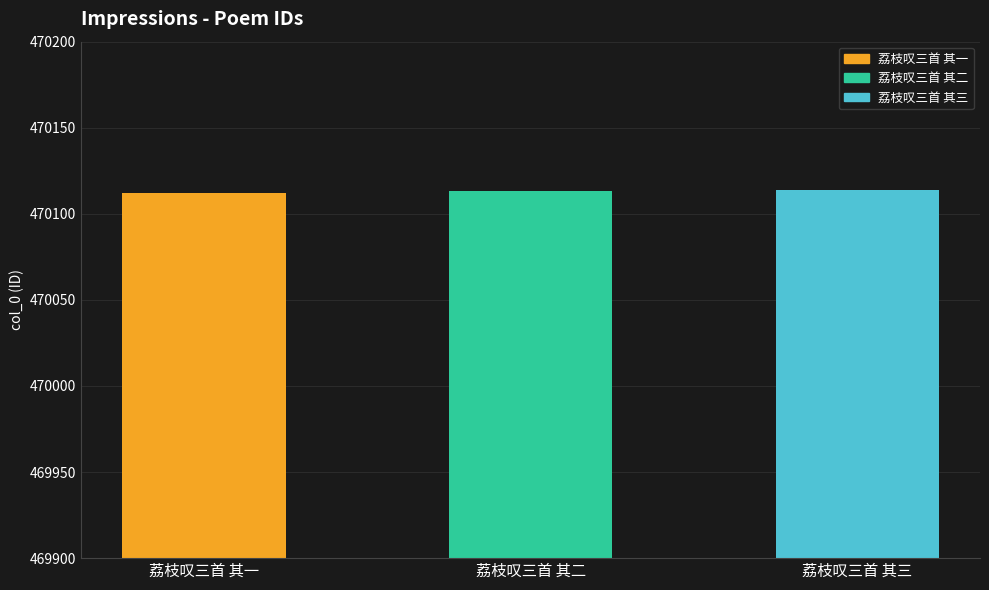

Is it true that the value at 荔枝叹三首 其一 is 470112?

True